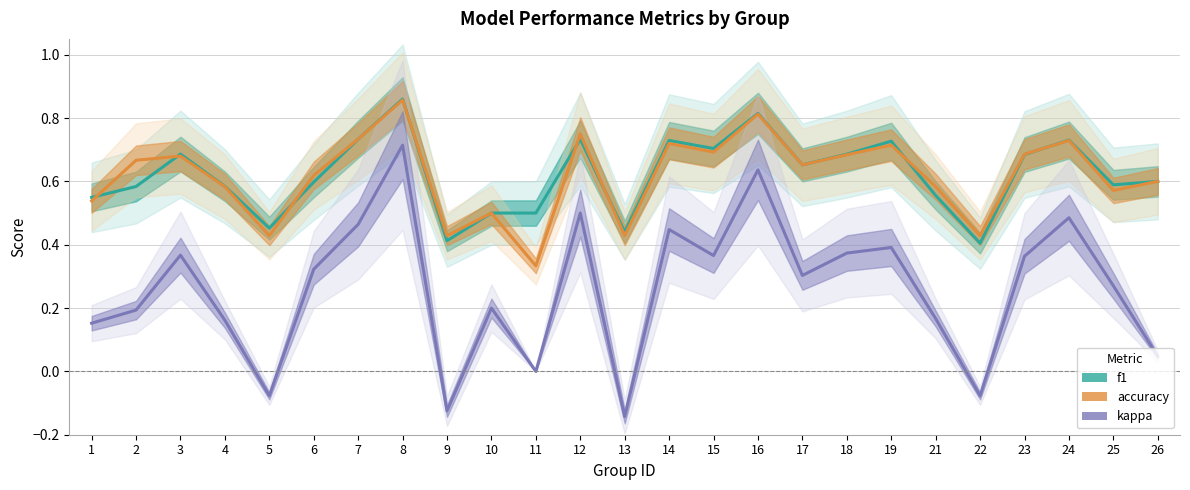

What is the total value across all series at 17?

1.6